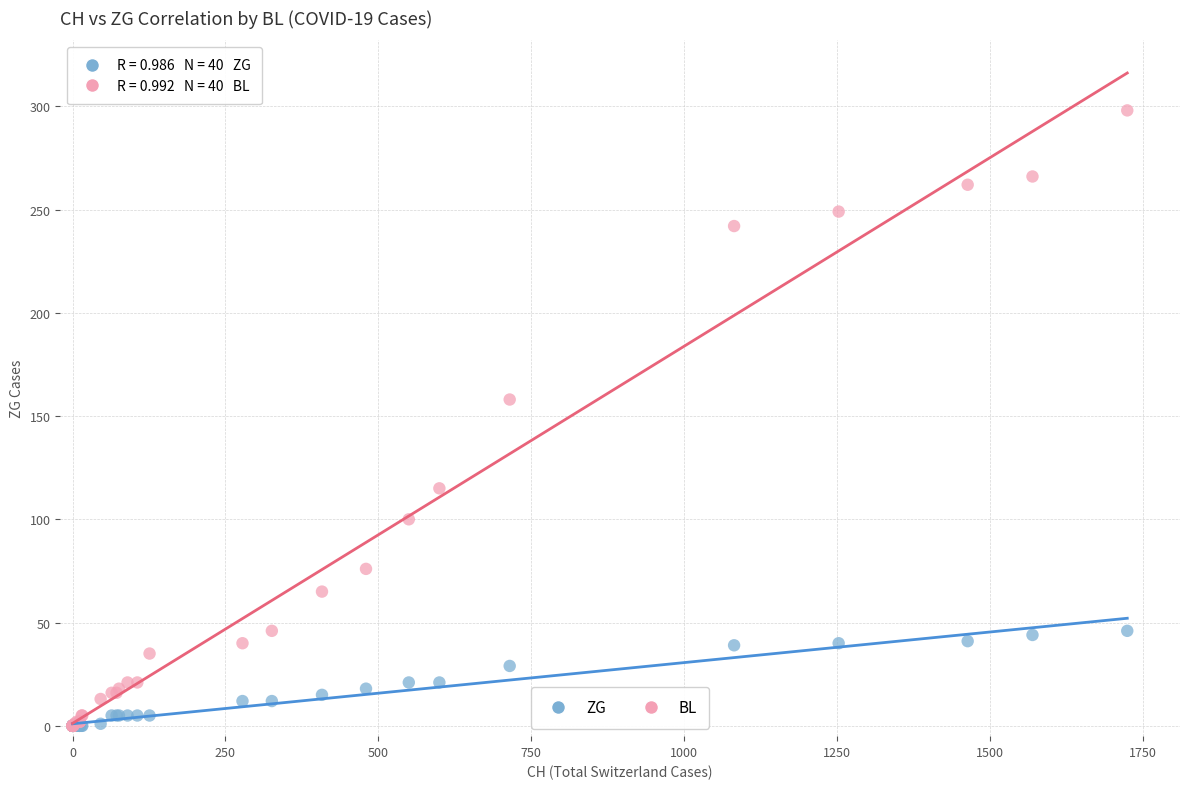

Across all series, what Y value is closest to 149?

158